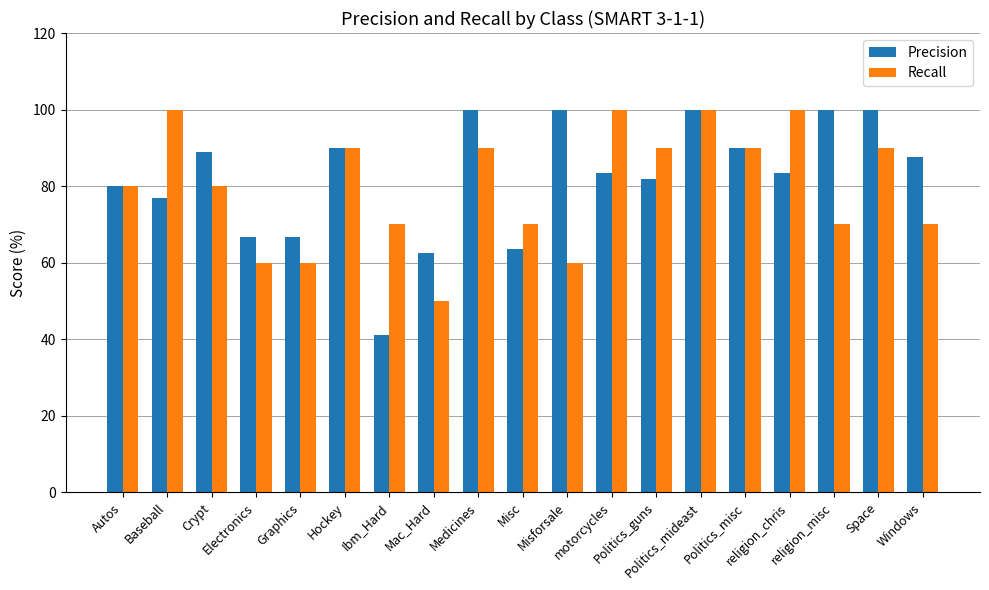

The value of Recall at religion_chris is 100.0. True or false?

True